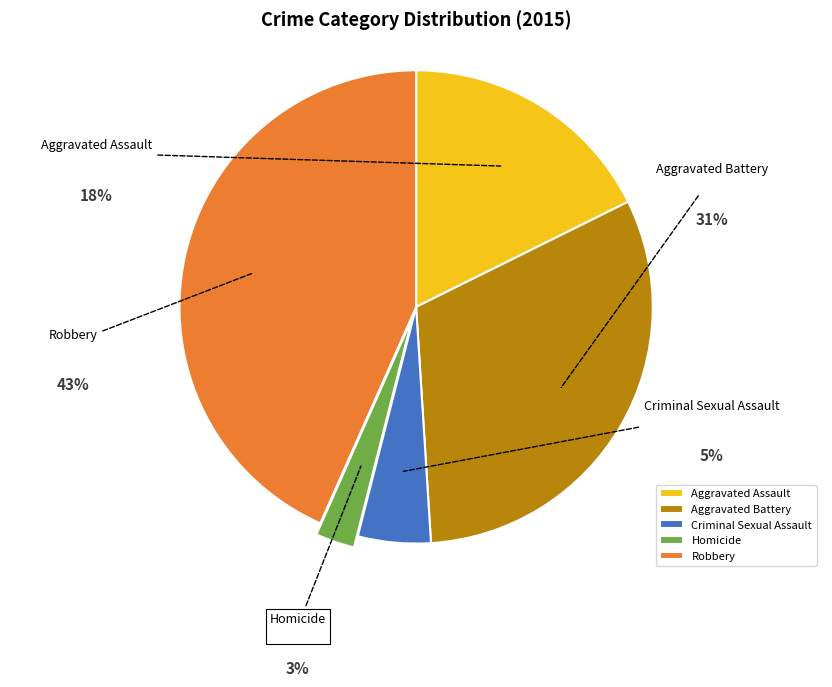

How many segments does this pie chart have?

5